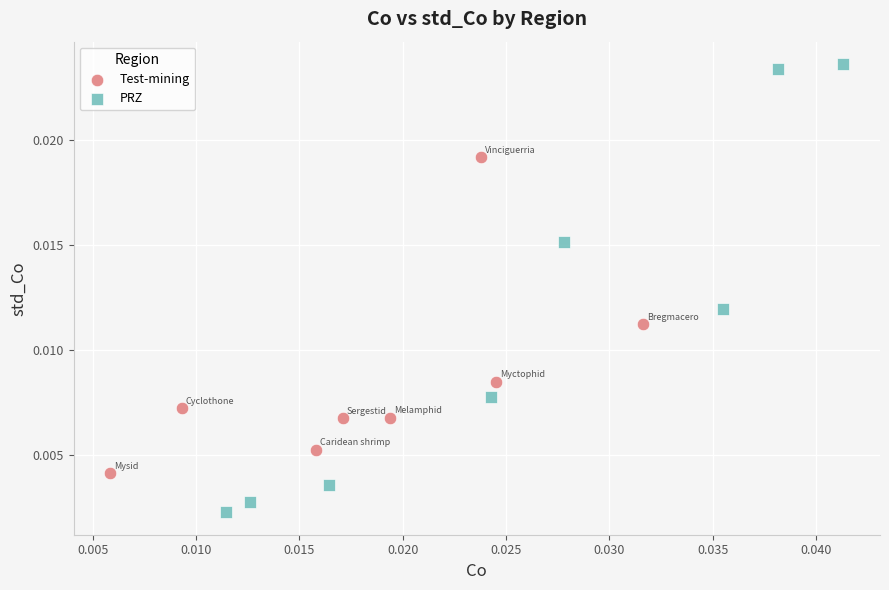

Which series contains the lowest Y value?

PRZ